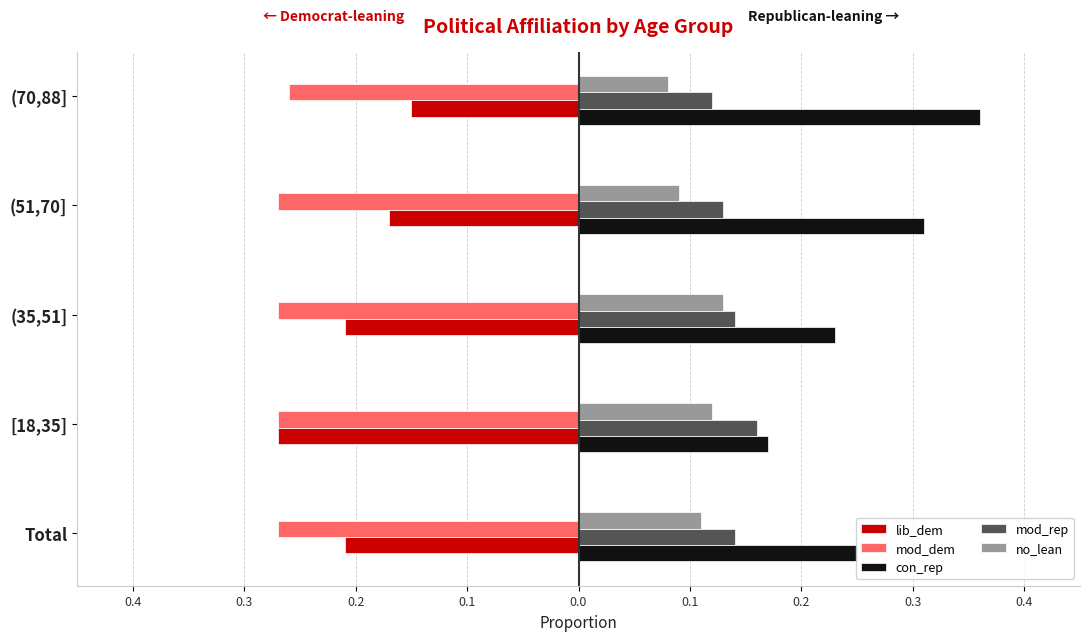

What are all the series names shown in the legend?

lib_dem, mod_dem, con_rep, mod_rep, no_lean